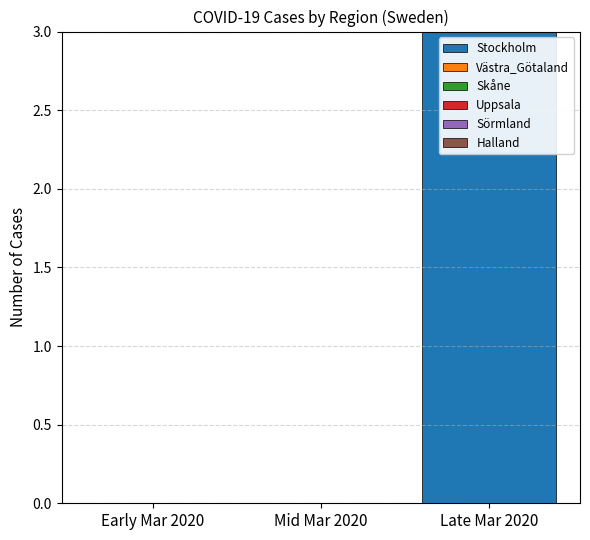

The chart shows a value of 5 at Late Mar 2020. True or false?

False